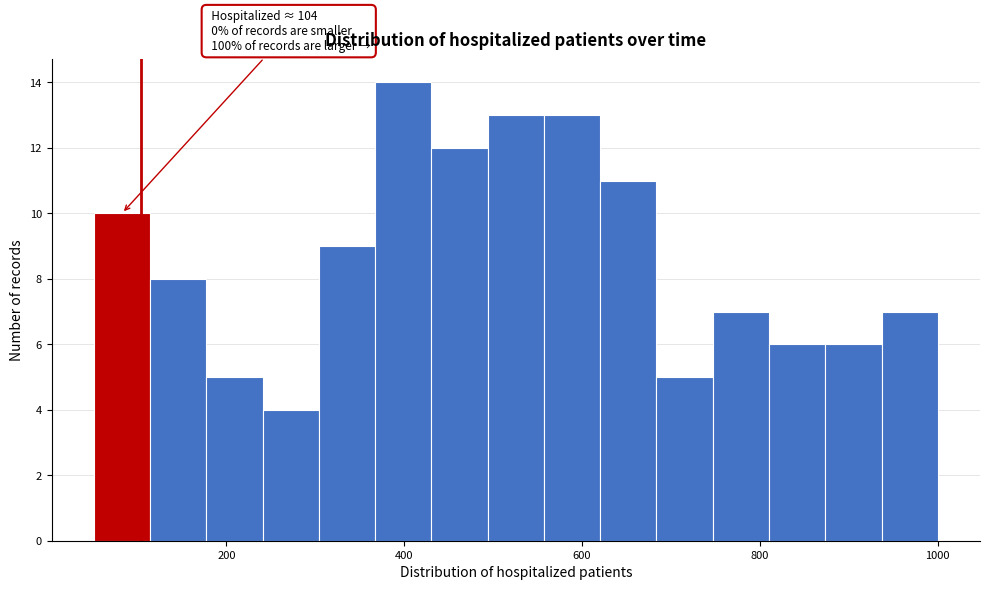

Around what value on the x-axis is the tallest bar? Give the approximate position of its centre, as read against the axis.

400